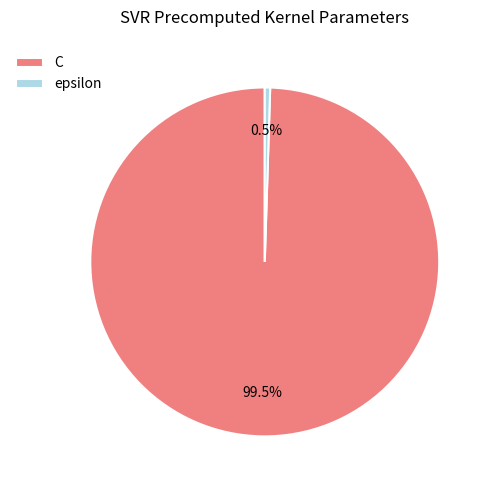

What percentage do epsilon and C together represent?

100.0%